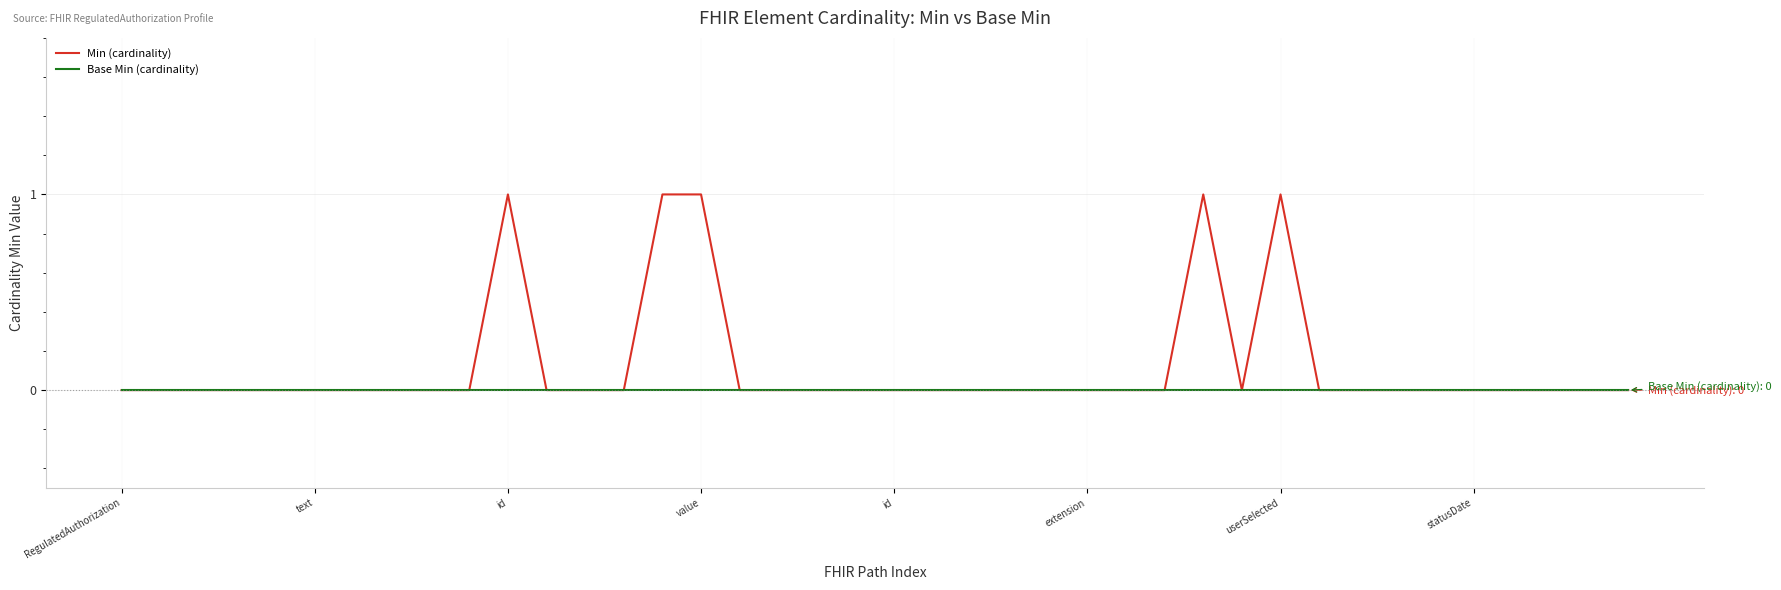

Rank the series by their maximum value, from lowest to highest.

Base Min (cardinality), Min (cardinality)